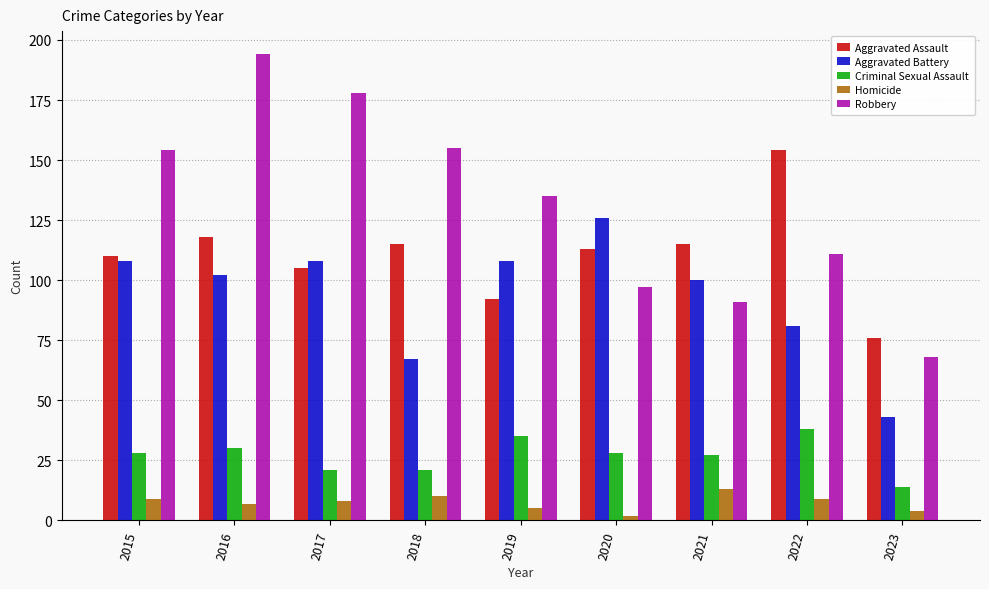

What are all the series names shown in the legend?

Aggravated Assault, Aggravated Battery, Criminal Sexual Assault, Homicide, Robbery